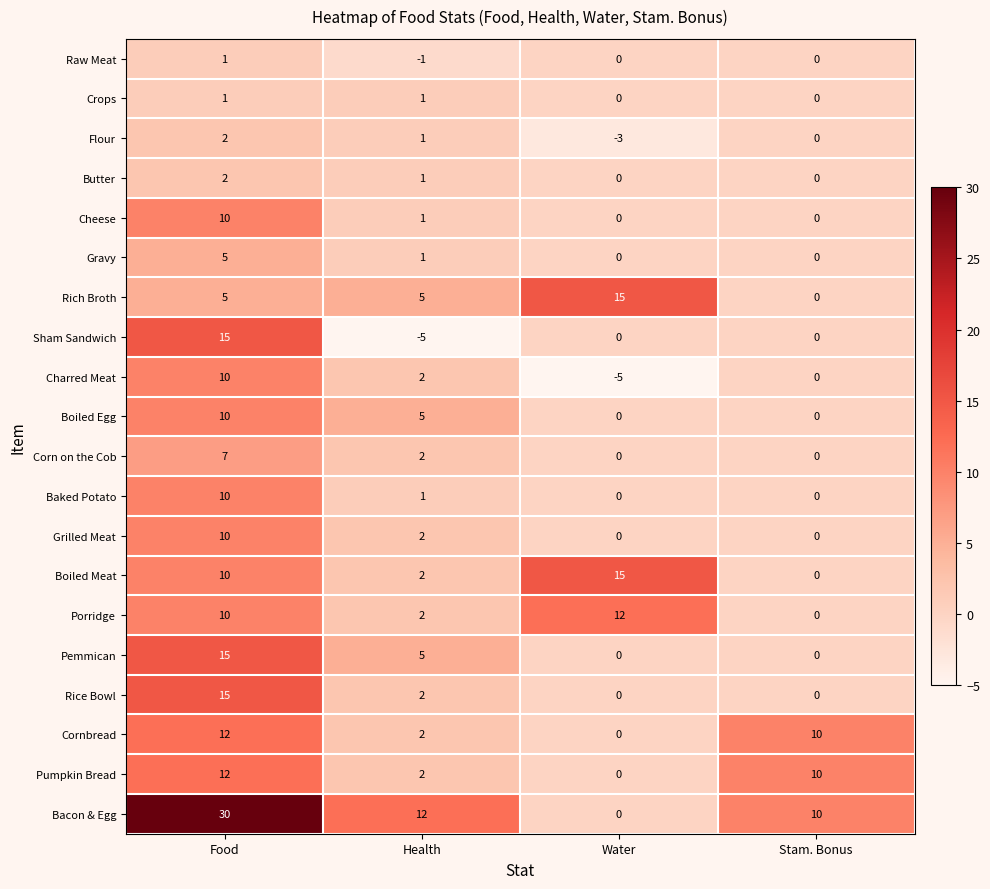

The value of Crops at Stam. Bonus is 0. True or false?

True